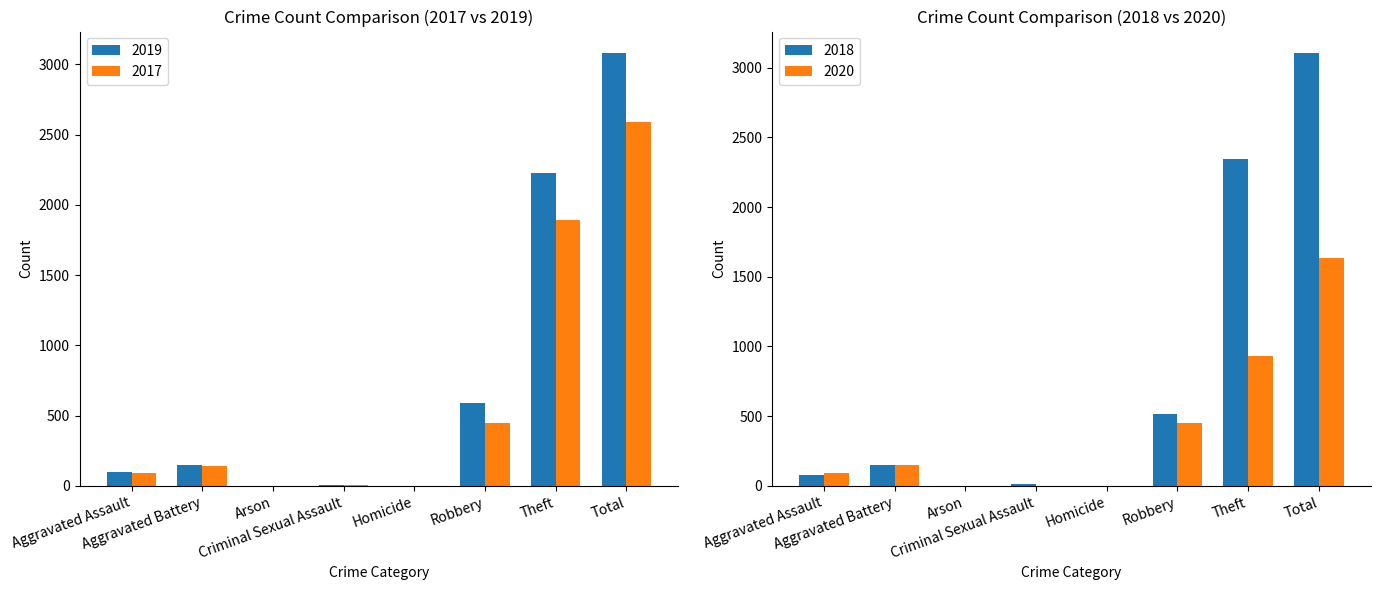

At how many categories does at least one series exceed 385?

3